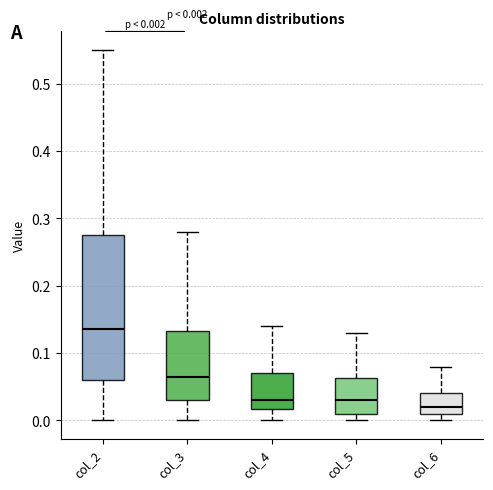

Which box has the highest median line?

col_2